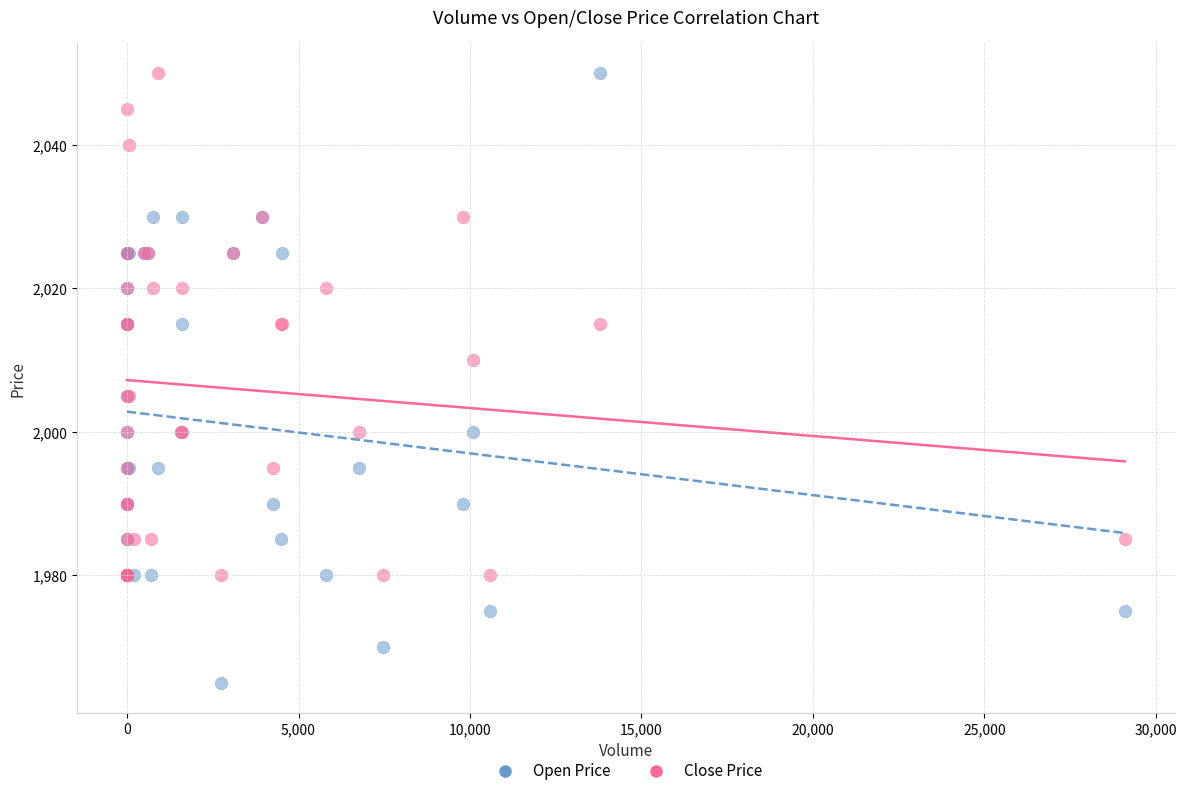

Which series has the largest Y range (max minus min)?

Open Price